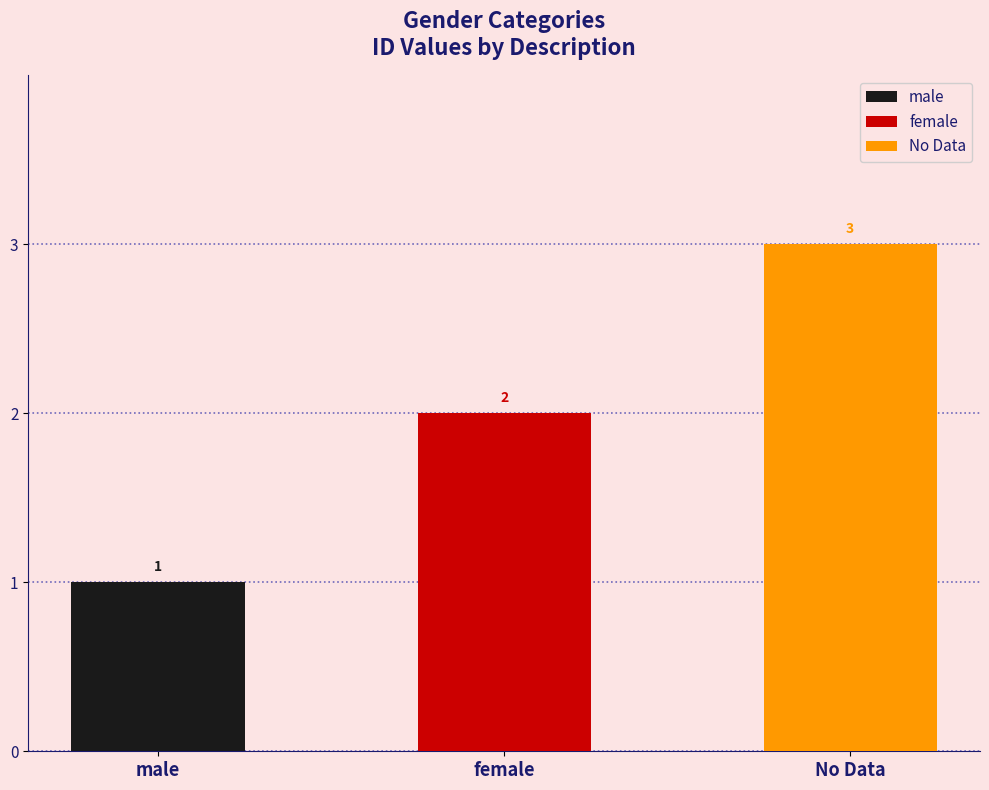

The value at male is 1. True or false?

False